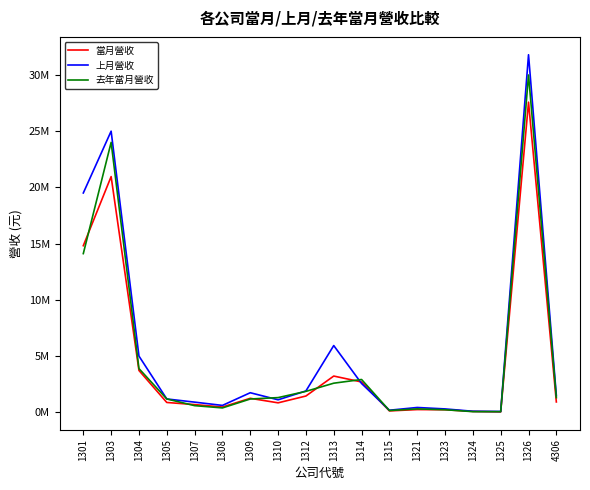

At which category does the chart reach its peak across all series?

1326